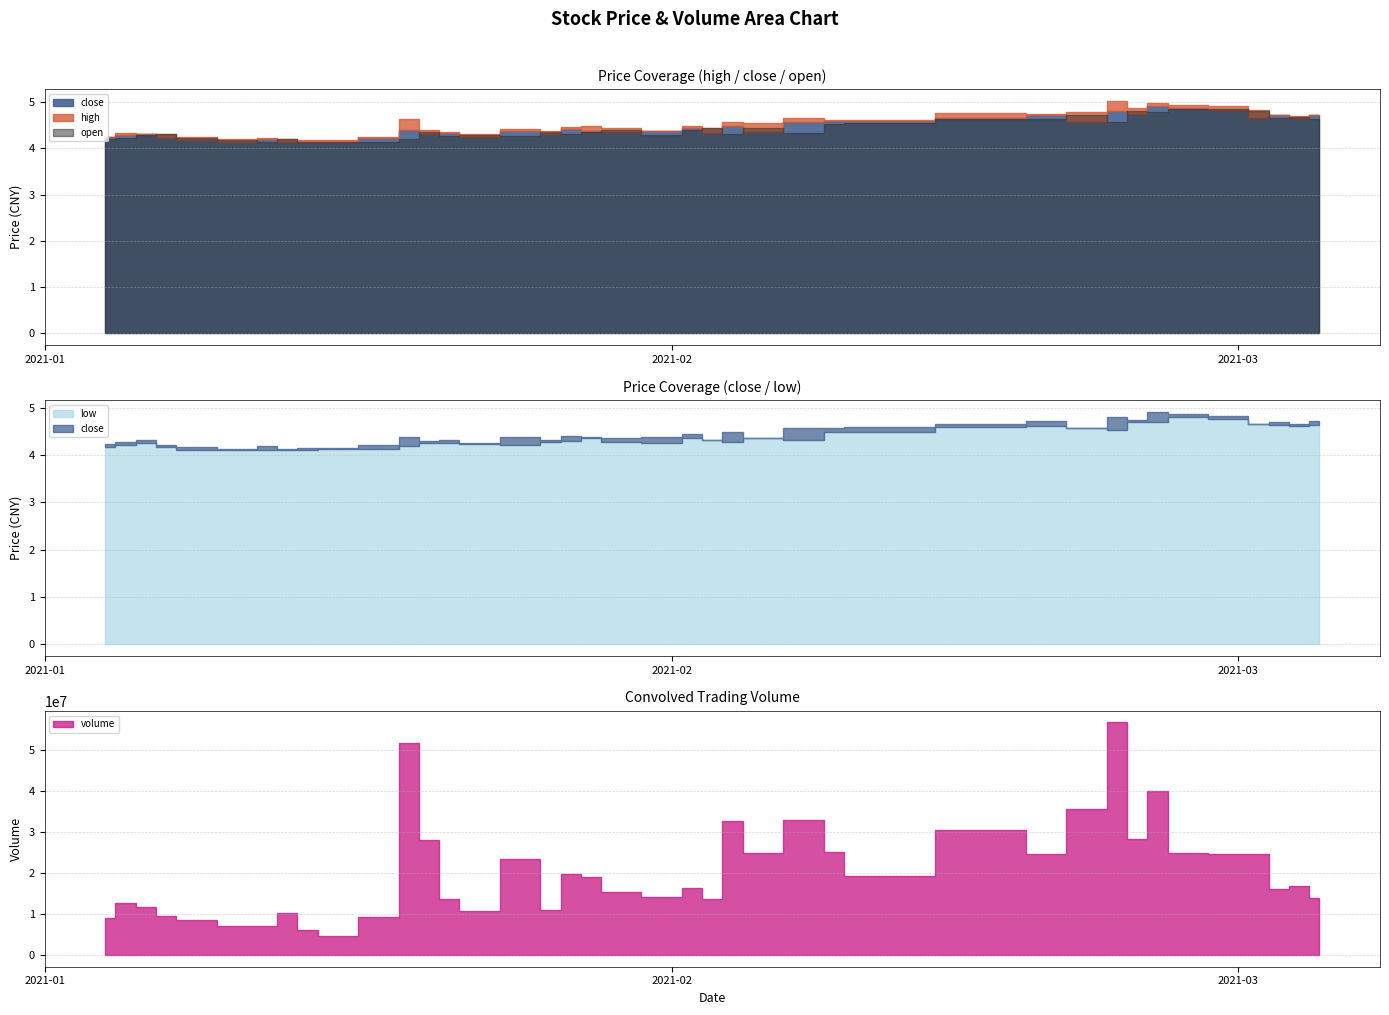

Is it true that open equals 4.4 at 2021-01-20?

True